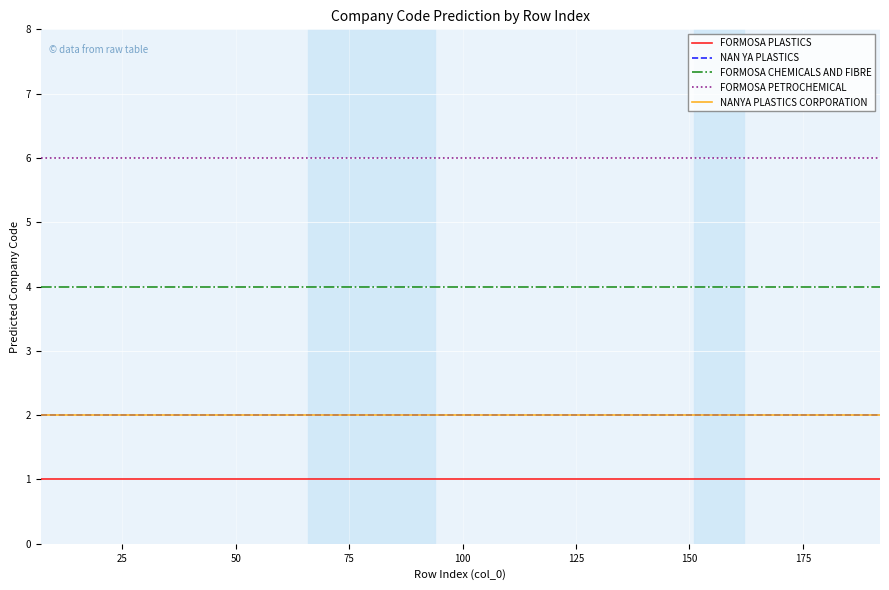

True or false: FORMOSA PETROCHEMICAL and FORMOSA PLASTICS cross at least once.

False